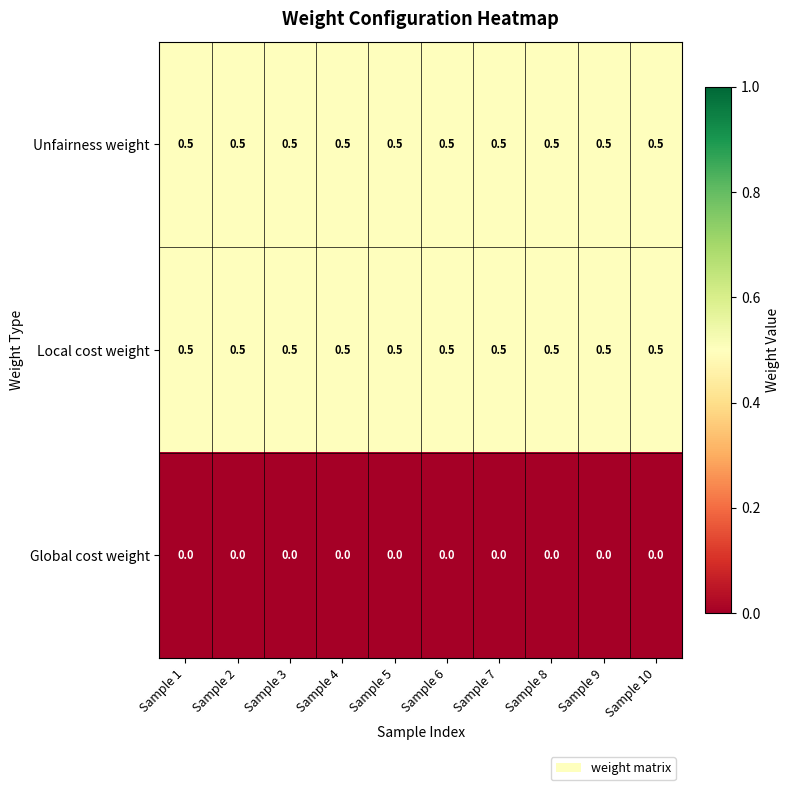

Is the value of Global cost weight at Sample 8 greater than the value of Unfairness weight at Sample 2?

No